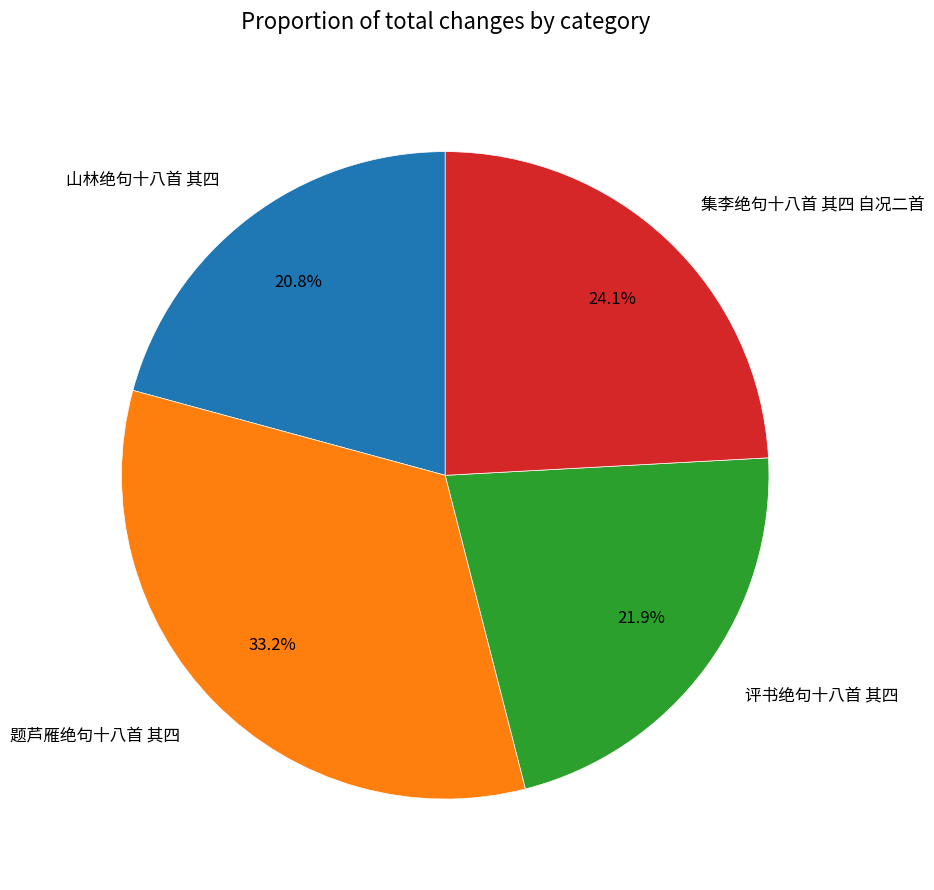

Which category has the biggest portion of the pie?

题芦雁绝句十八首 其四